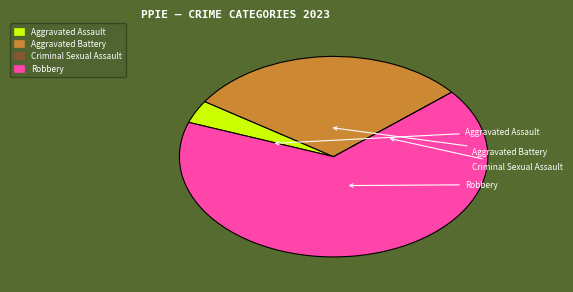

Between Aggravated Assault and Aggravated Battery, which is larger?

Aggravated Battery